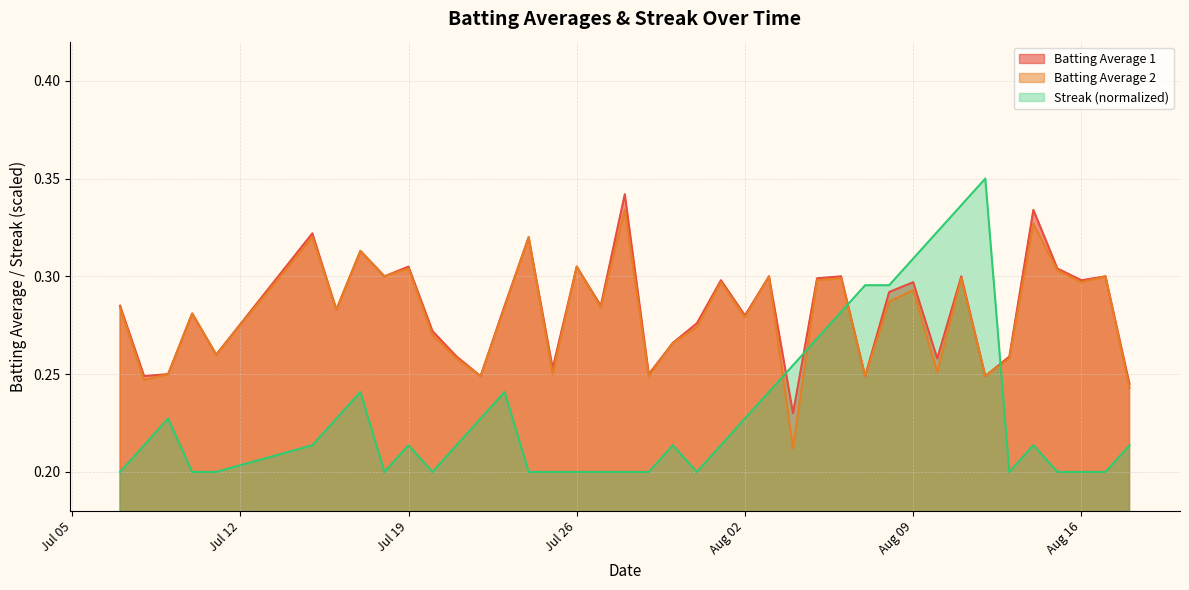

What position from the right is 2010-07-17?

33